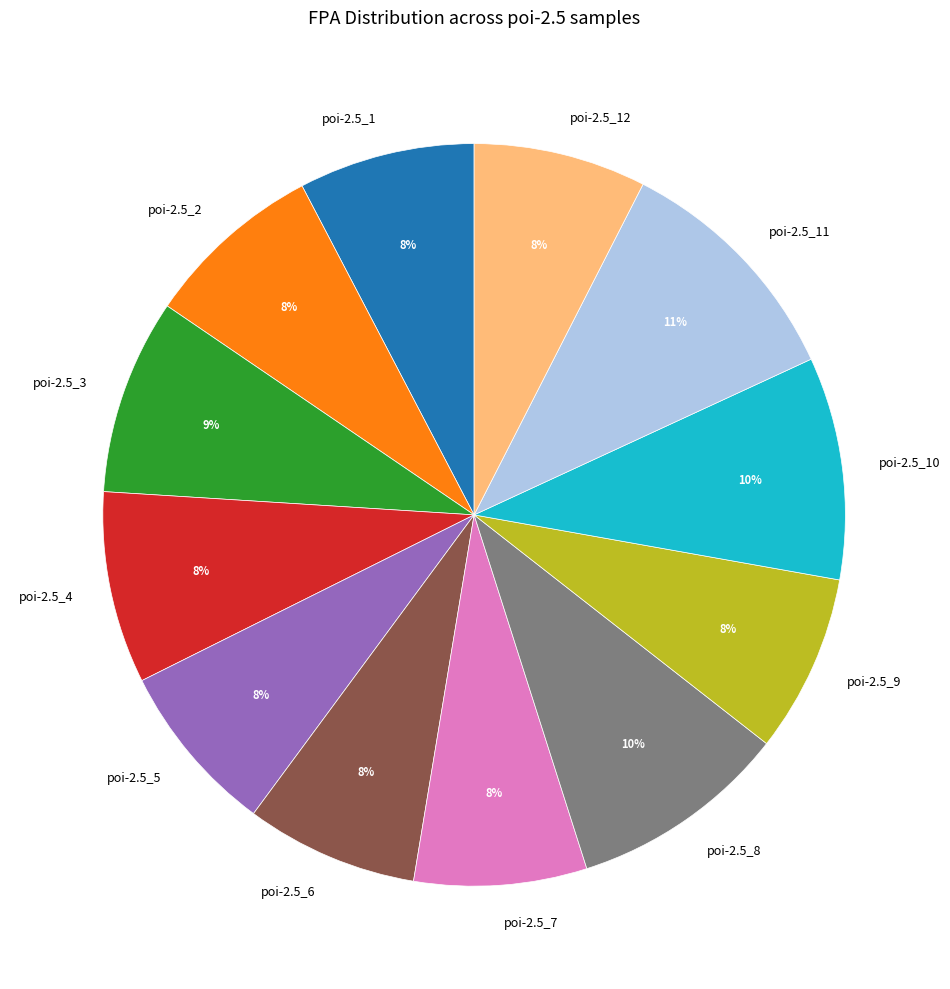

Which slice is the largest?

poi-2.5_11